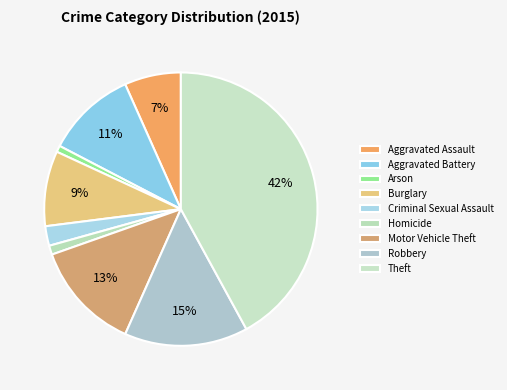

Count the number of slices in the pie.

9